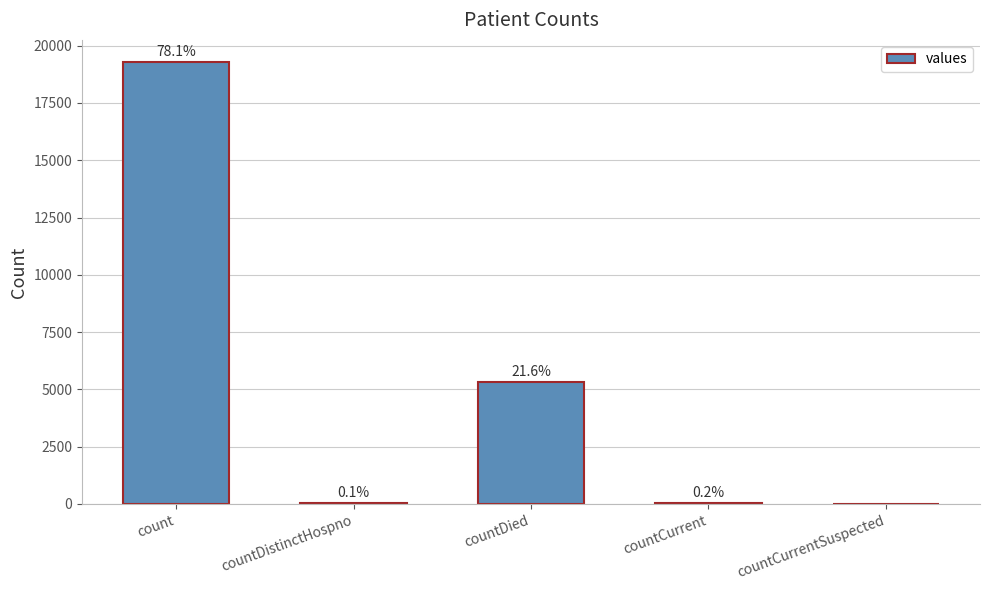

What is the maximum value shown in the chart?

19287